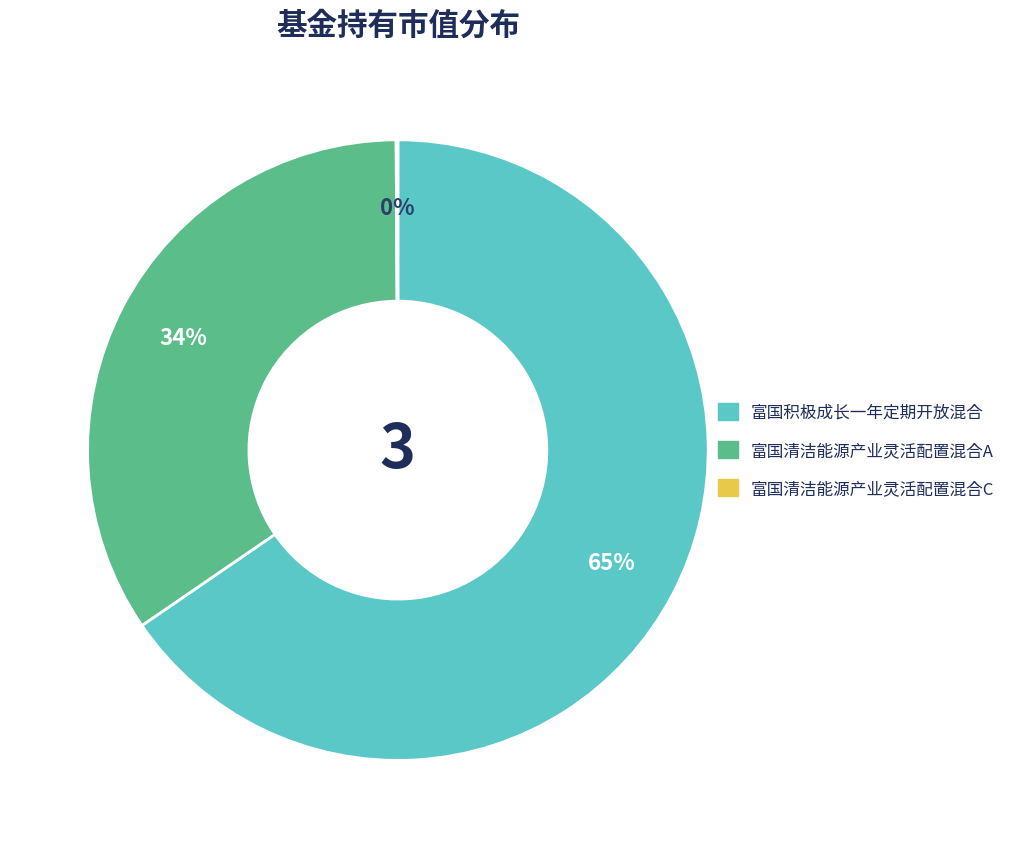

Does 富国清洁能源产业灵活配置混合A account for over 50% of the chart?

No